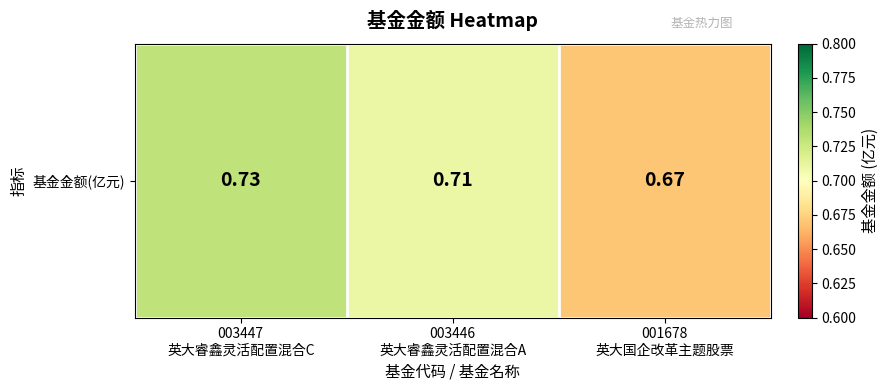

List the labels in order of value, largest first.

003447
英大睿鑫灵活配置混合C, 003446
英大睿鑫灵活配置混合A, 001678
英大国企改革主题股票